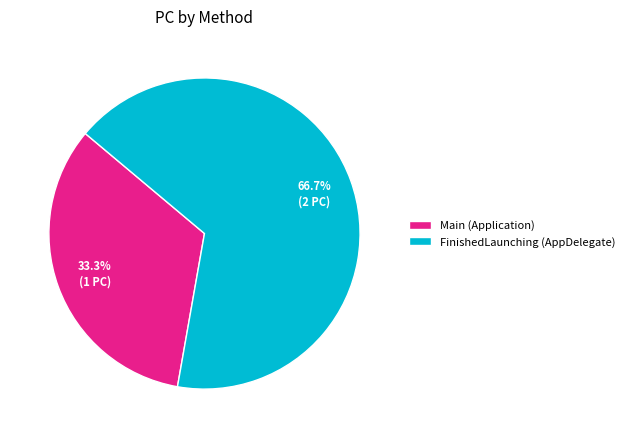

To the nearest percent, what is the difference between the FinishedLaunching (AppDelegate) and Main (Application) slice percentages?

33%